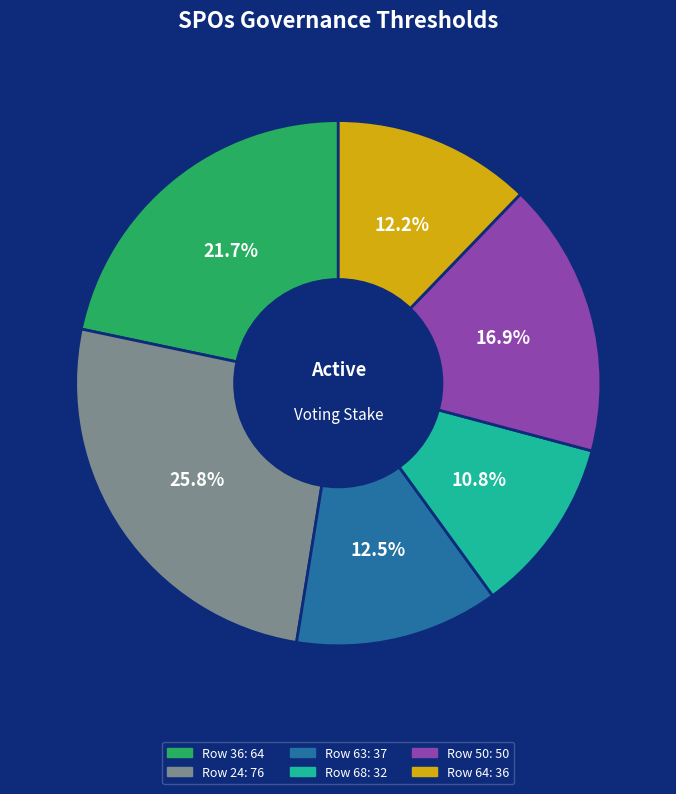

Does any single category account for the majority?

No